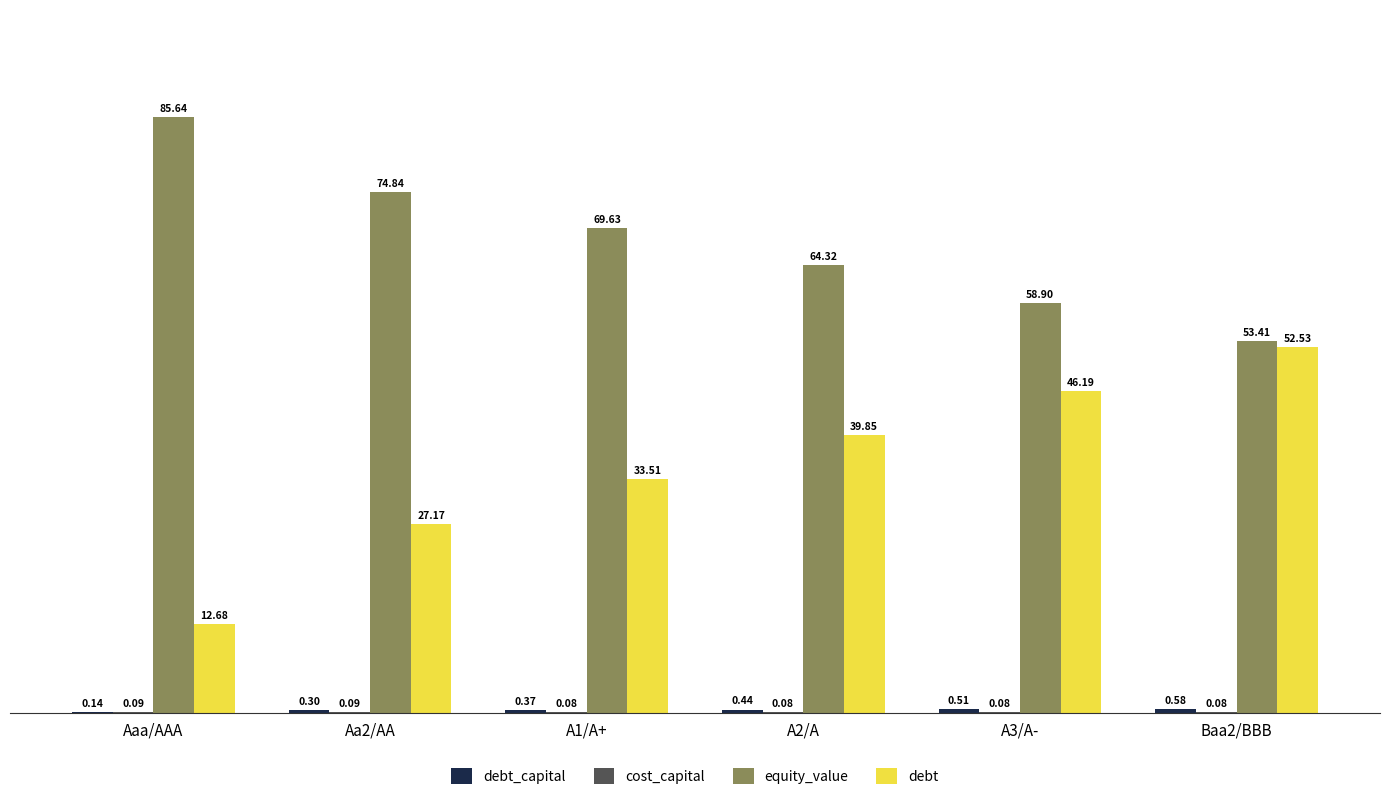

Which series has the largest total across all categories?

equity_value